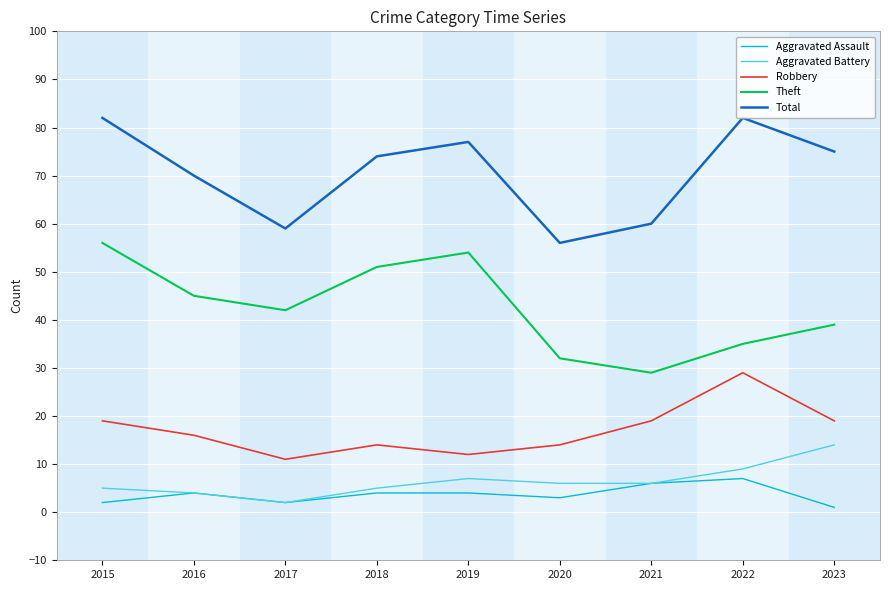

At 2023, list the series in order from largest to smallest.

Total, Theft, Robbery, Aggravated Battery, Aggravated Assault